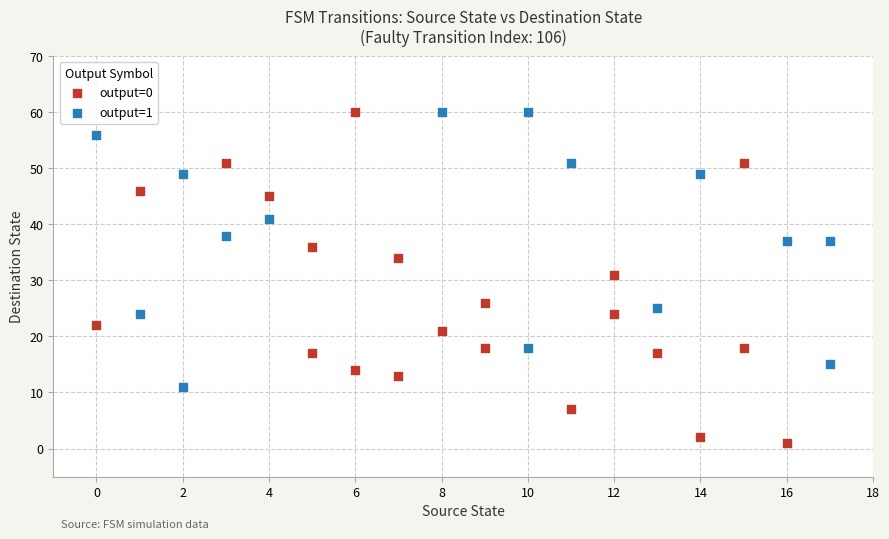

Which series has the widest spread of Y values?

output=0